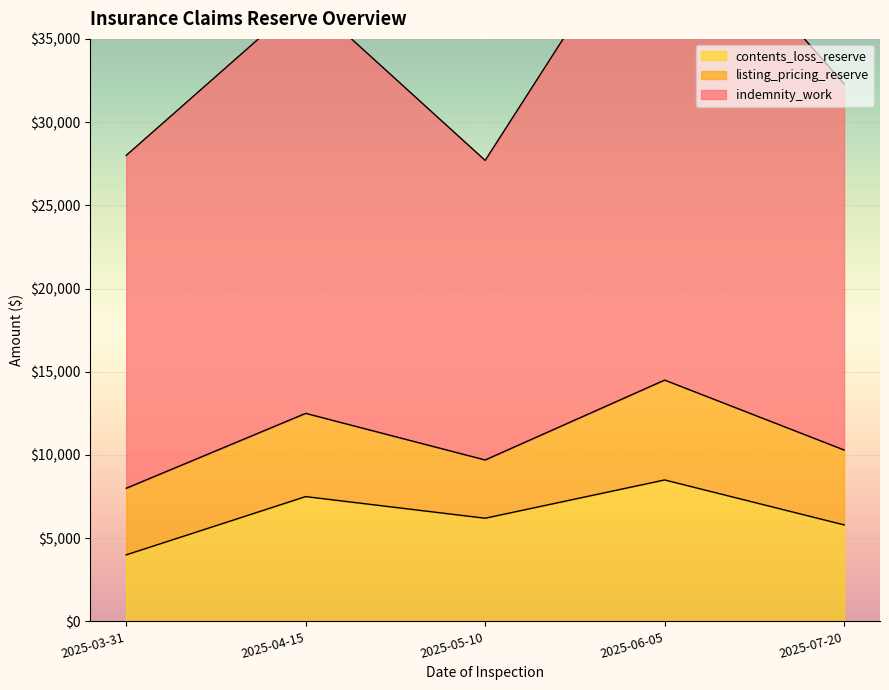

Read the contents_loss_reserve value at 2025-04-15, to the nearest 100.

7500